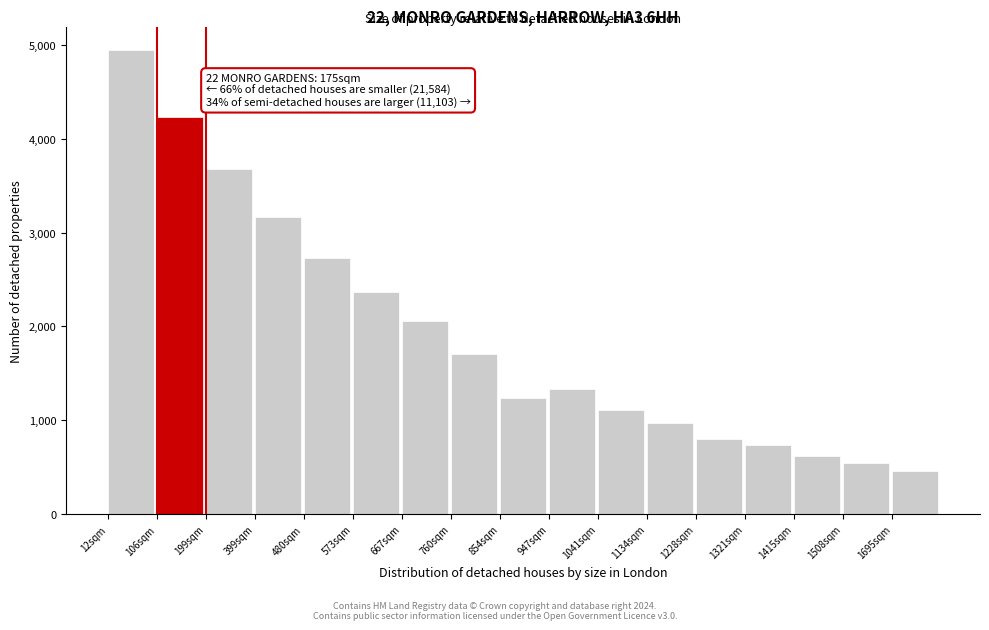

Reading left to right, extract all data points from this chart.

4941	4233	3679	3161	2728	2368	2060	1703	1241	1334	1106	973	797	736	625	546	456